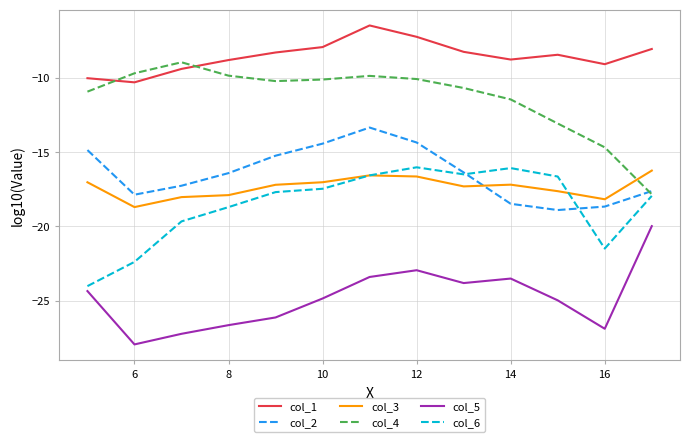

What is the maximum value shown in the chart?

-6.5